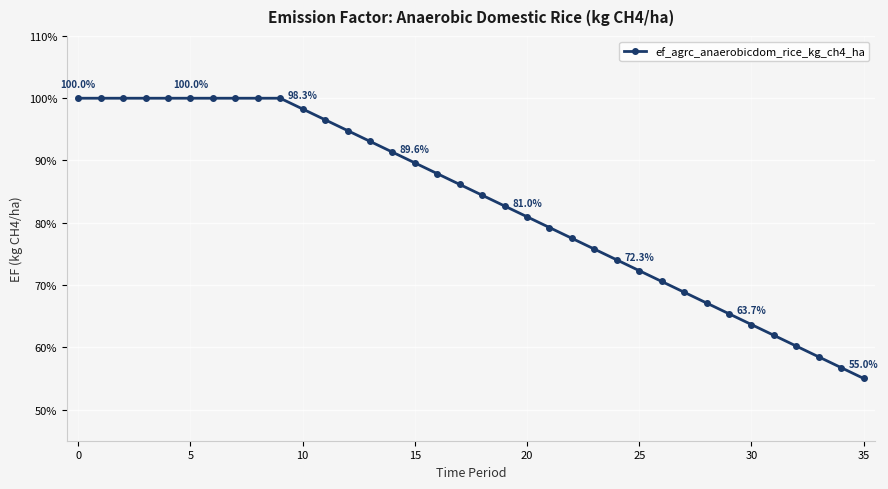

Is this an area chart (filled region under the line)?

No